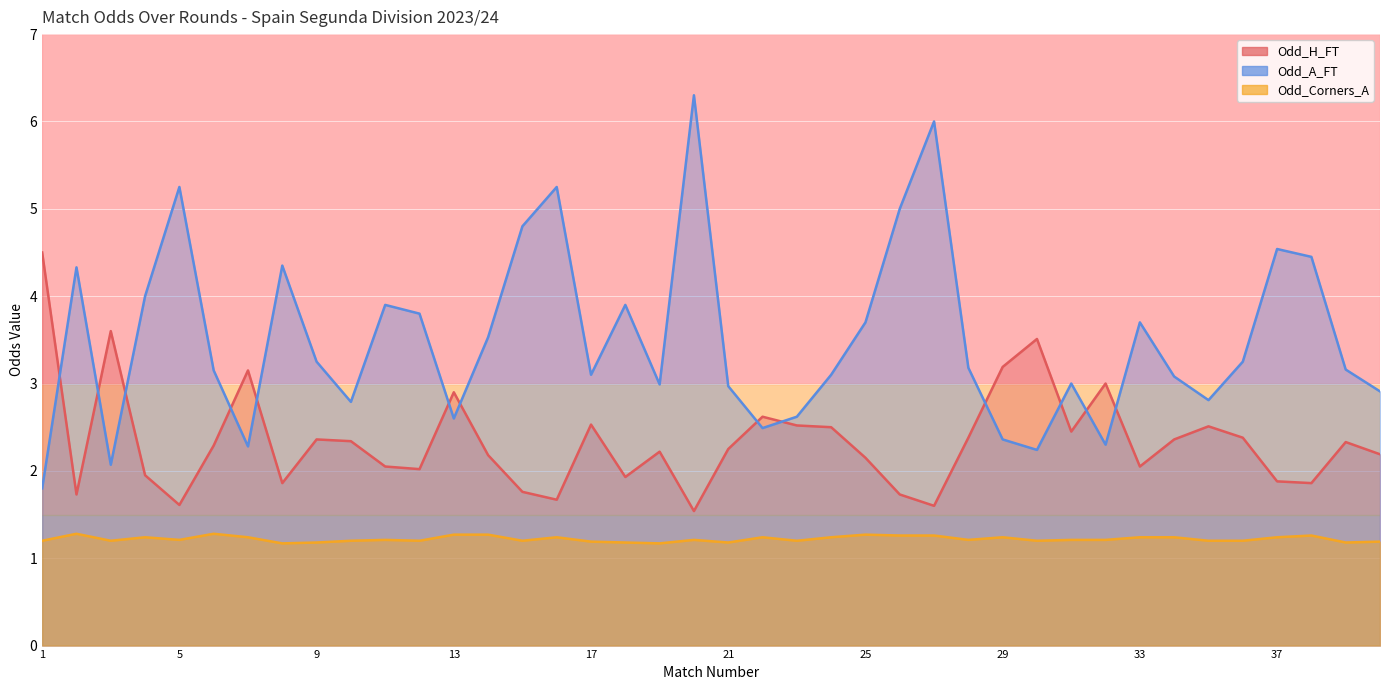

What is the difference between the maximum and minimum values in the Odd_H_FT series?

3.0